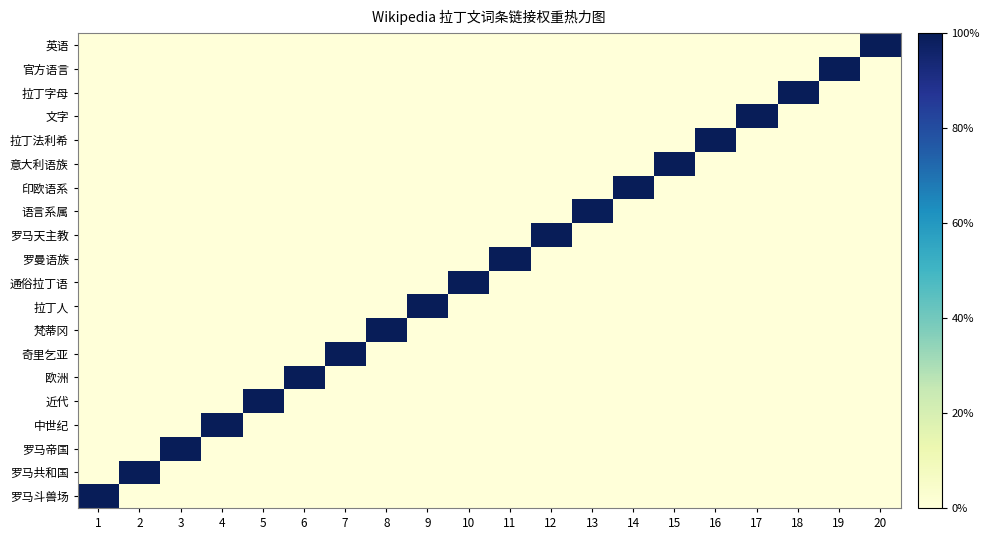

At 15, list the series in order from largest to smallest.

意大利语族, 罗马斗兽场, 罗马共和国, 罗马帝国, 中世纪, 近代, 欧洲, 奇里乞亚, 梵蒂冈, 拉丁人, 通俗拉丁语, 罗曼语族, 罗马天主教, 语言系属, 印欧语系, 拉丁法利希, 文字, 拉丁字母, 官方语言, 英语